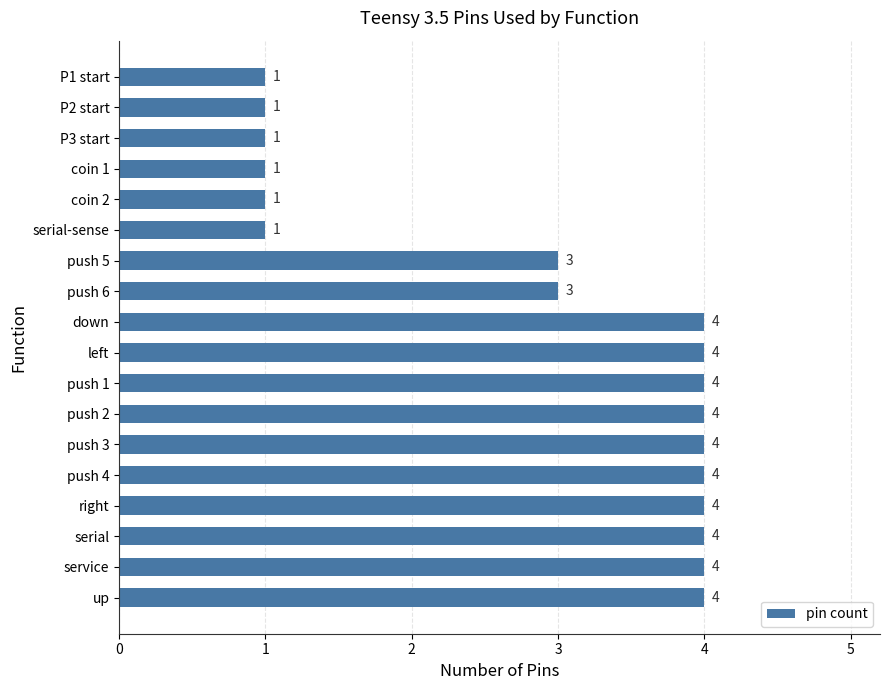

Reading bottom to top, what are all the values shown in this chart?

4	4	4	4	4	4	4	4	4	4	3	3	1	1	1	1	1	1